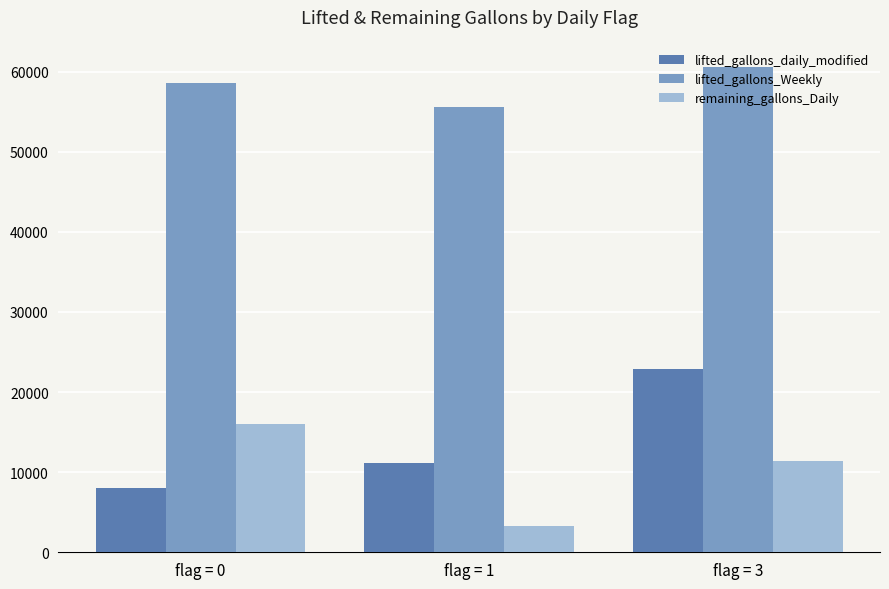

The value of remaining_gallons_Daily at flag = 0 is 26507.2. True or false?

False